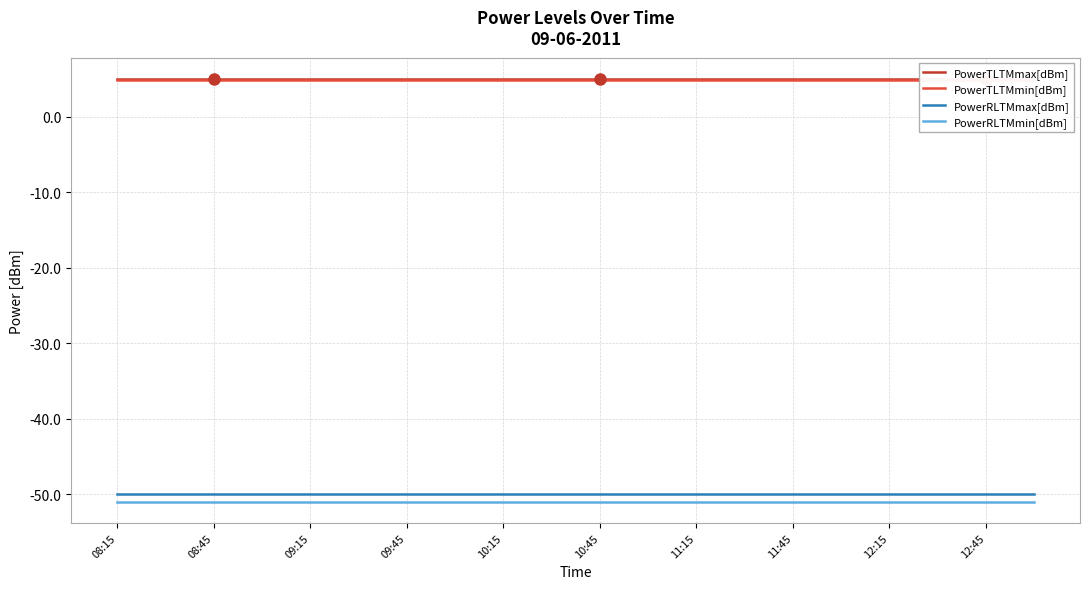

True or false: PowerRLTMmin[dBm] and PowerRLTMmax[dBm] cross at least once.

False